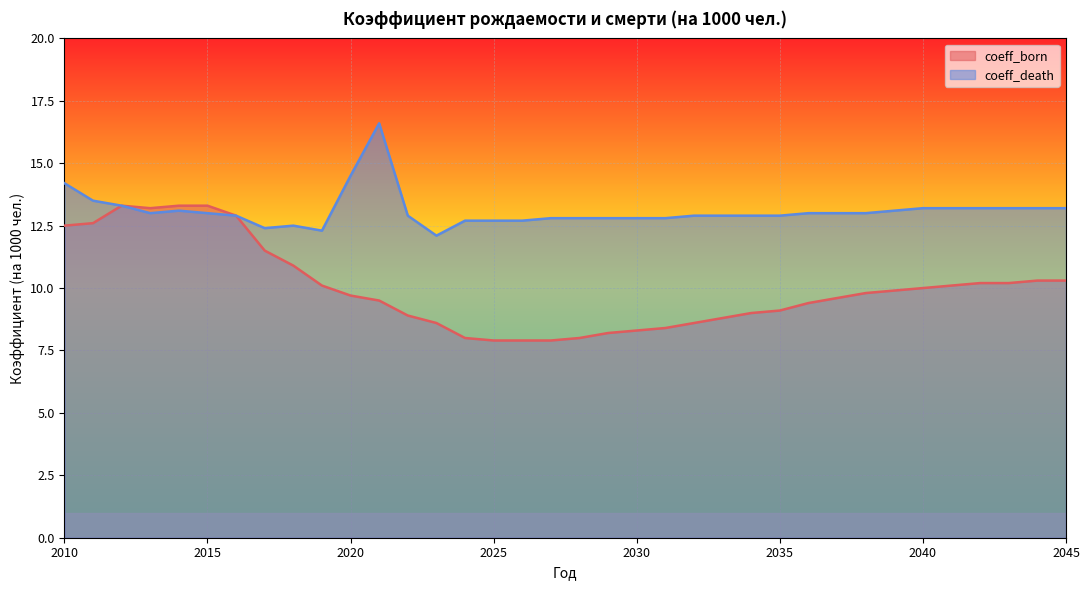

Rank the categories by coeff_born value from highest to lowest.

2012, 2014, 2015, 2013, 2016, 2011, 2010, 2017, 2018, 2044, 2045, 2042, 2043, 2019, 2041, 2040, 2039, 2038, 2020, 2037, 2021, 2036, 2035, 2034, 2022, 2033, 2023, 2032, 2031, 2030, 2029, 2024, 2028, 2025, 2026, 2027